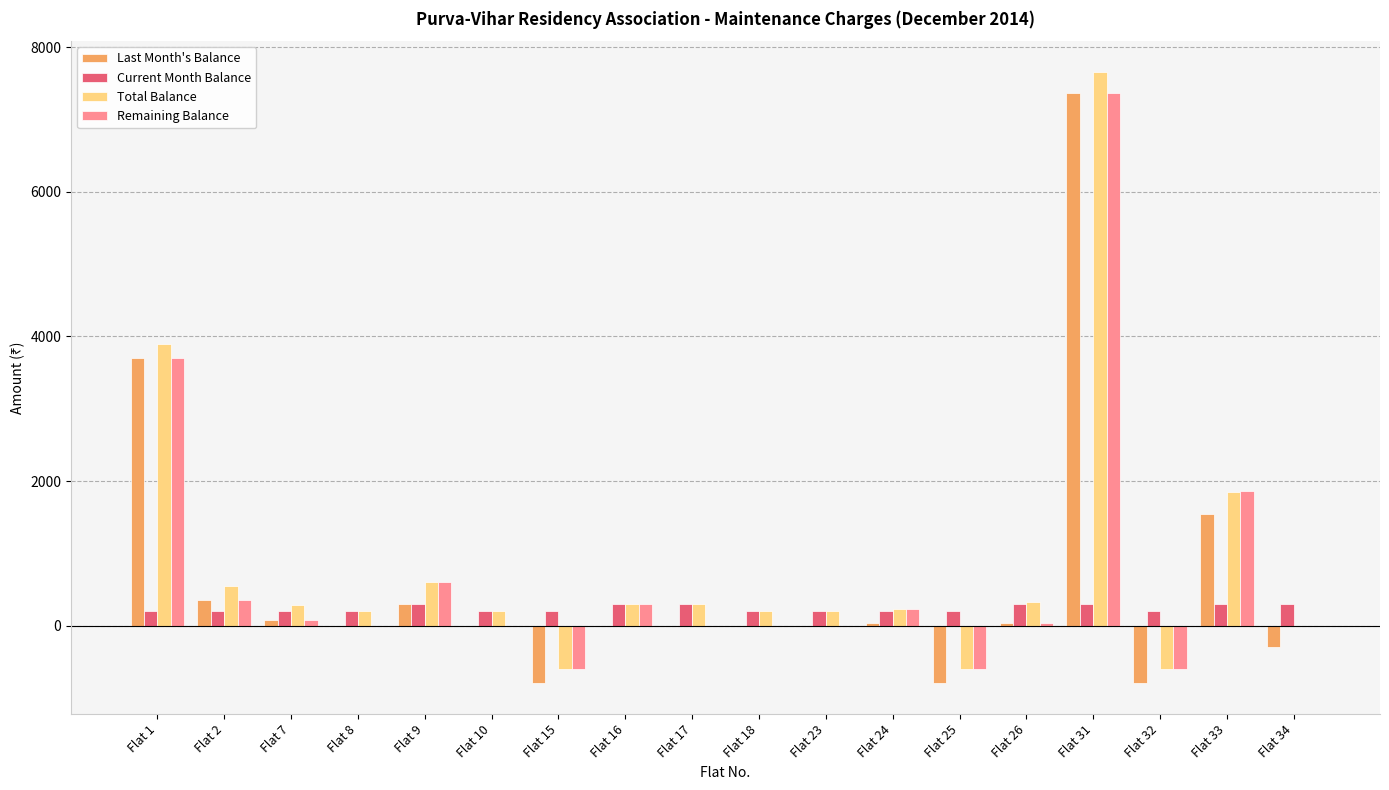

At which category is the sum across all series the highest?

Flat 31